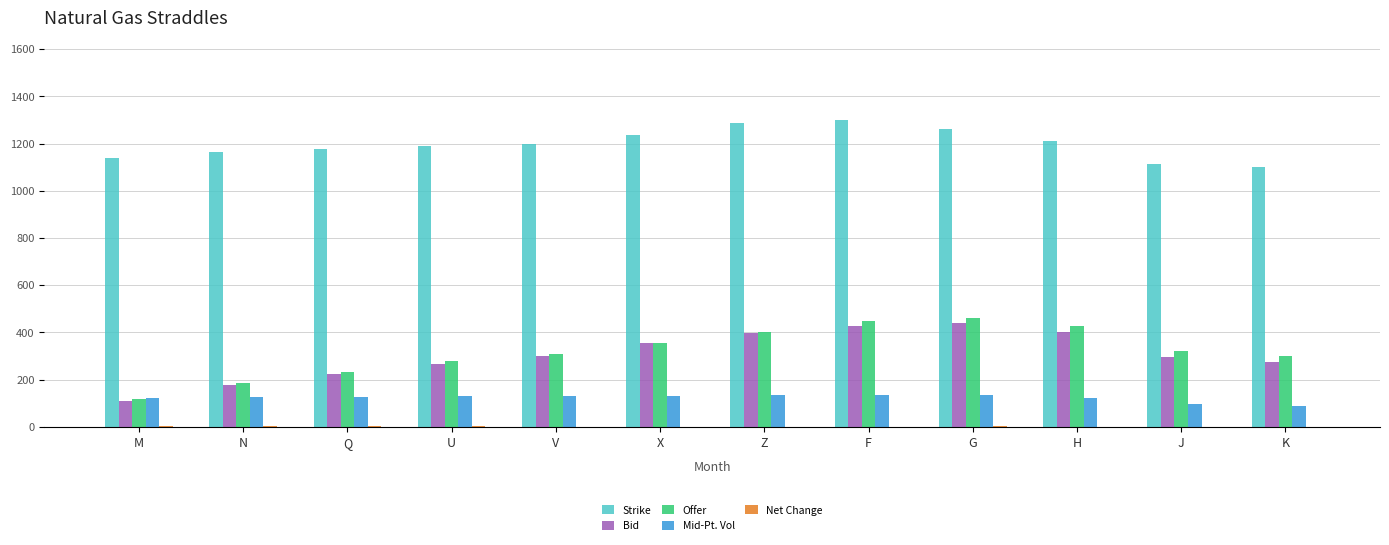

How many data points in Mid-Pt. Vol are above 128?

6